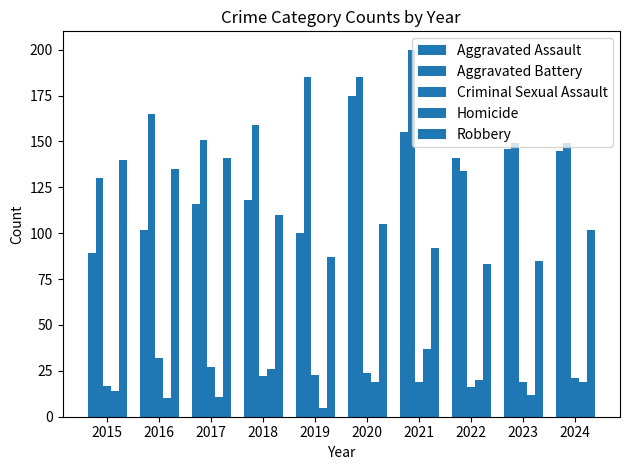

What is the value of the Aggravated Assault bar at the 3rd from the left?

116